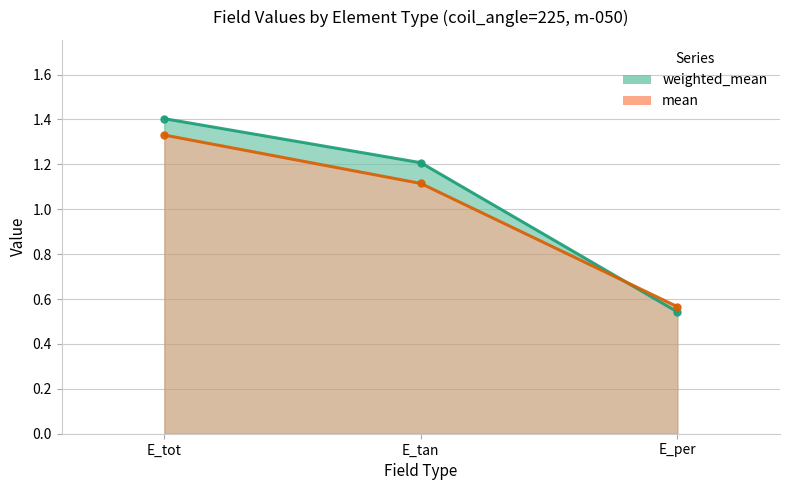

At which category is the sum across all series the highest?

E_tot